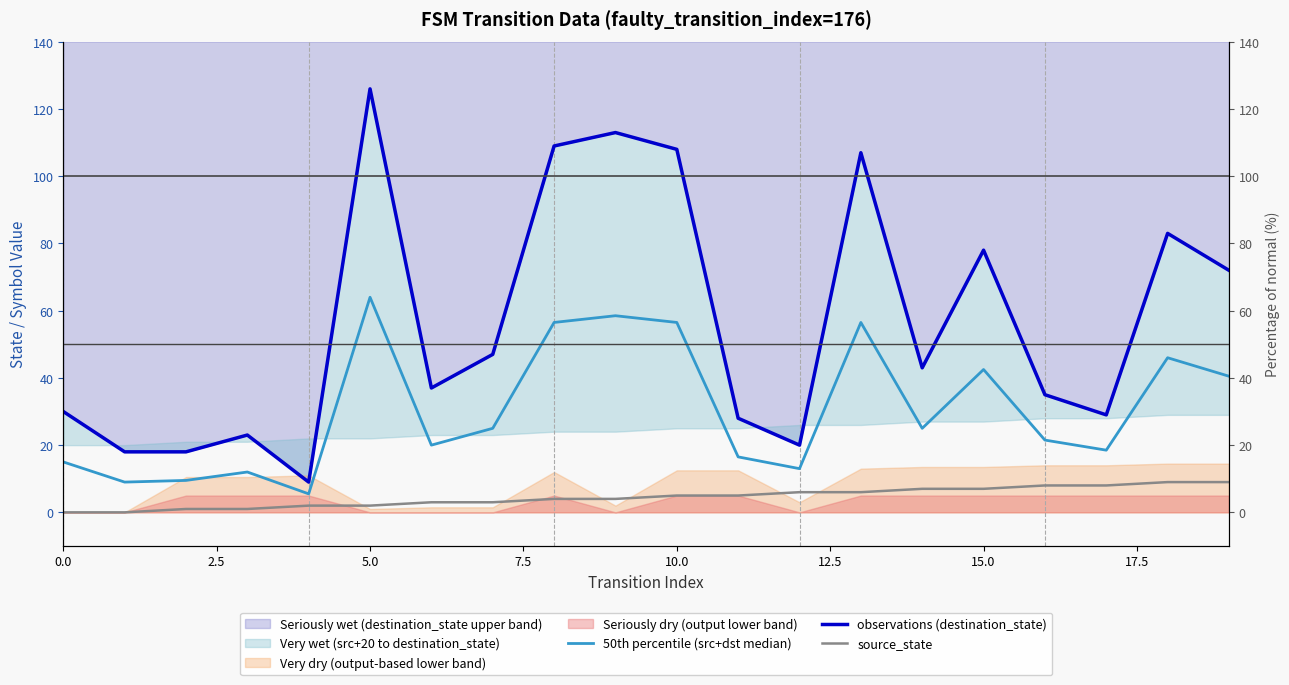

True or false: 50th percentile (src+dst median) has more than 2 interior local peaks.

True